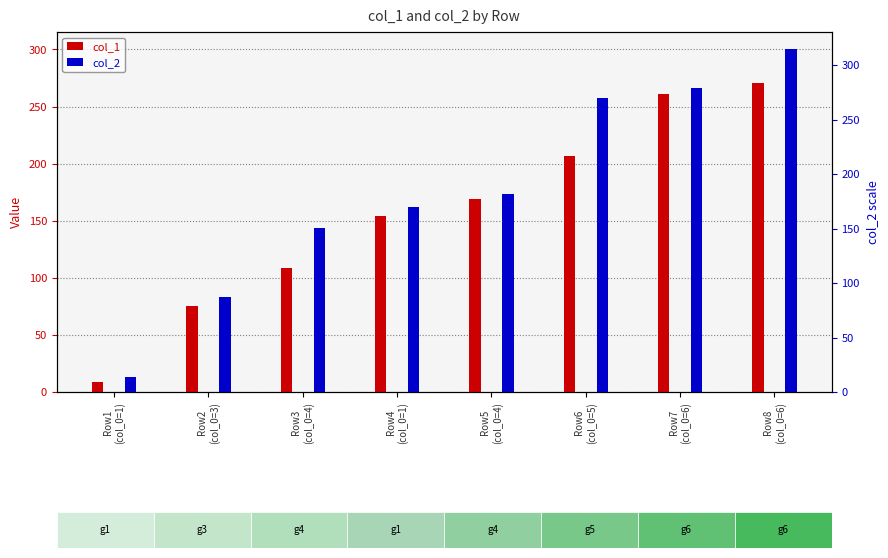

What is the label of the 1st bar from the right?

Row8
(col_0=6)